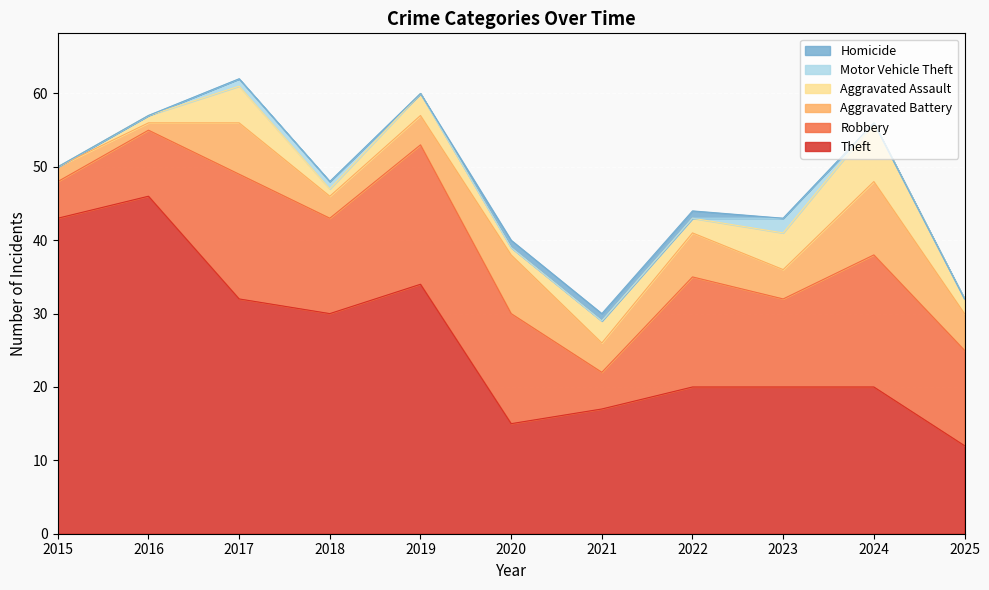

Which series has the largest total across all categories?

Theft